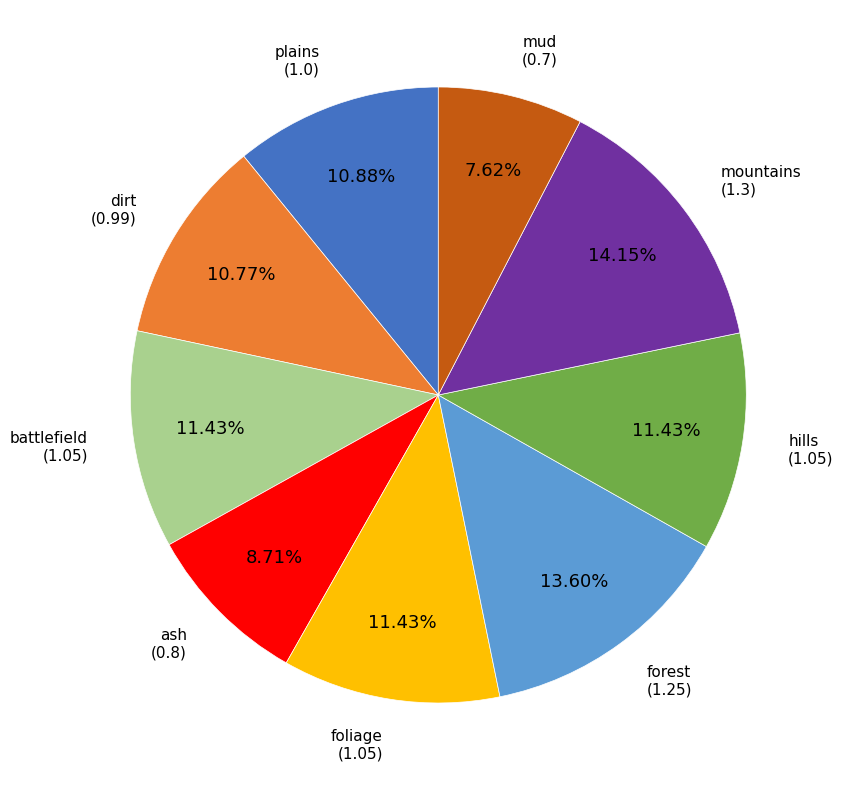

Is there any slice that represents more than half of the pie?

No